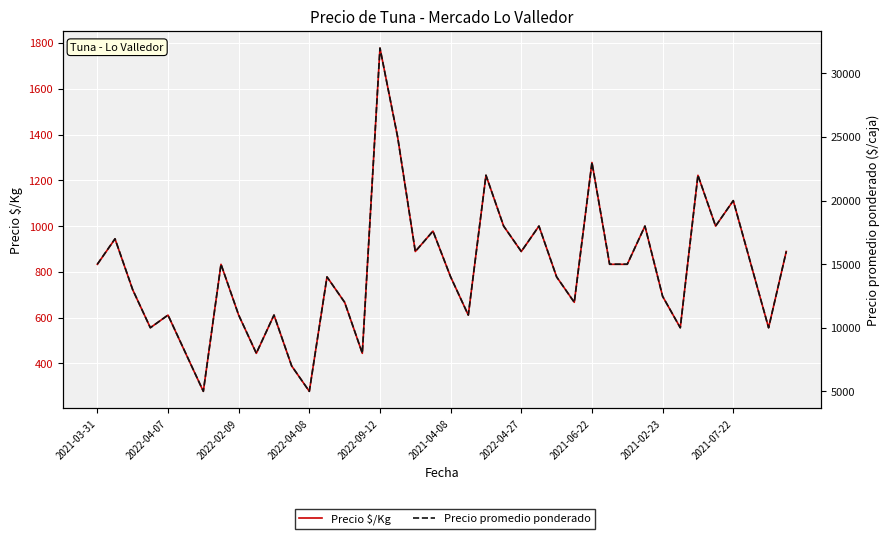

Reading right to left, extract all data points from this chart.

Precio $/Kg: 889	556	833	1111	1000	1222	556	693	1000	833	833	1278	667	778	1000	889	1000	1222	611	778	978	889	1389	1778	444	667	778	278	389	611	444	611	833	278	444	611	556	722	944	833
Precio promedio ponderado: 16000	10000	15000	20000	18000	22000	10000	12474	18000	15000	15000	23000	12000	14000	18000	16000	18000	22000	11000	14000	17600	16000	25000	32000	8000	12000	14000	5000	7000	11000	8000	11000	15000	5000	8000	11000	10000	13000	17000	15000